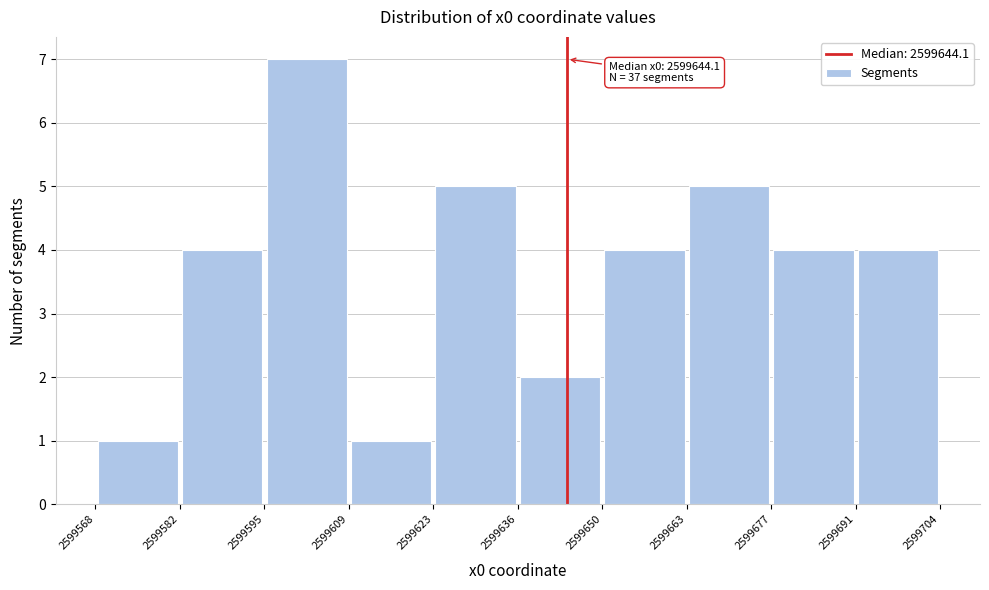

Which range on the x-axis has the tallest bar?

2599595 to 2599609